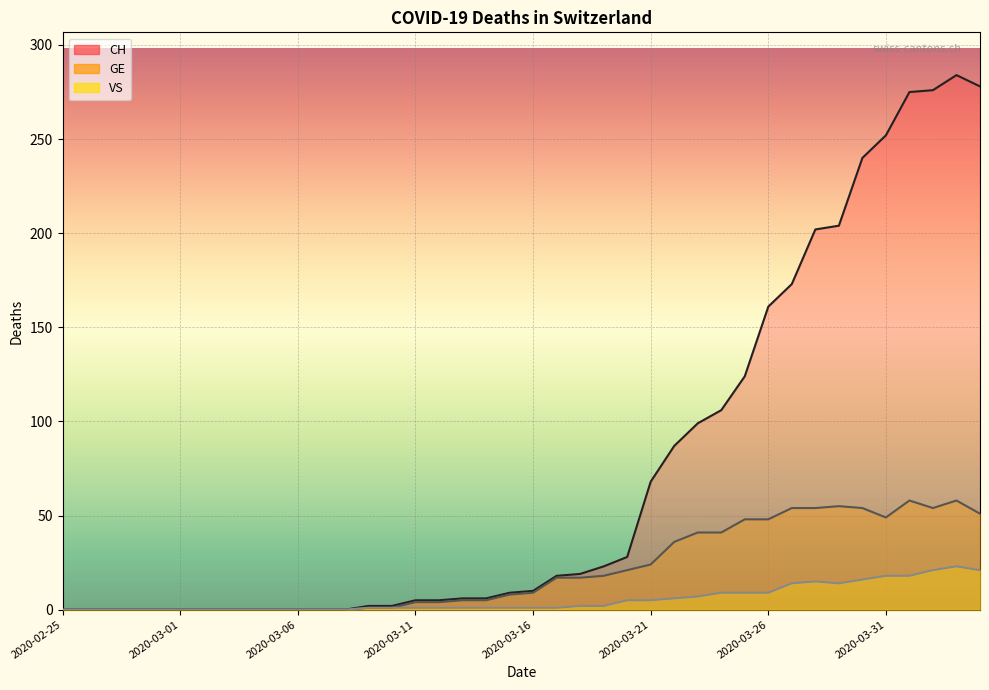

How many lines are shown in the chart?

3